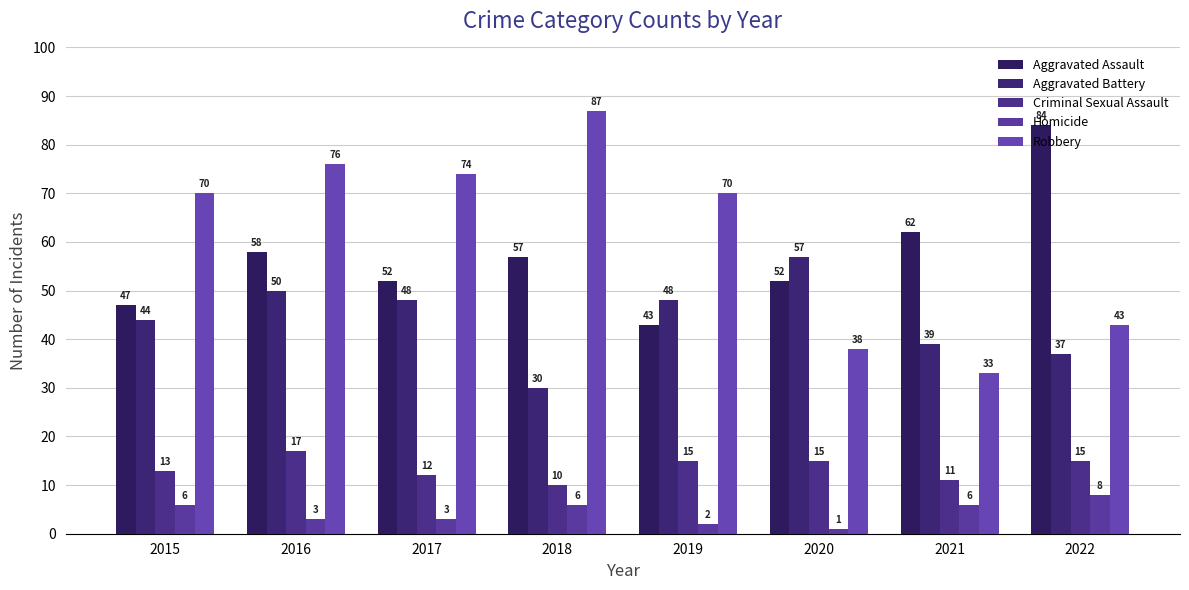

Is it true that Aggravated Battery equals 48 at 2017?

True